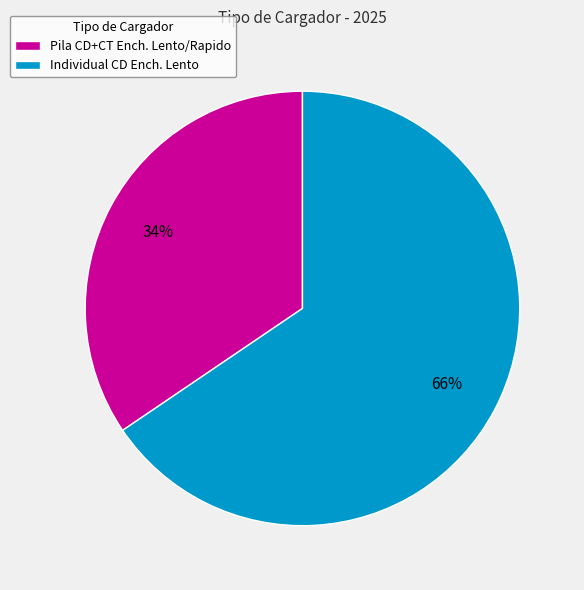

How many slices are in this pie chart?

2